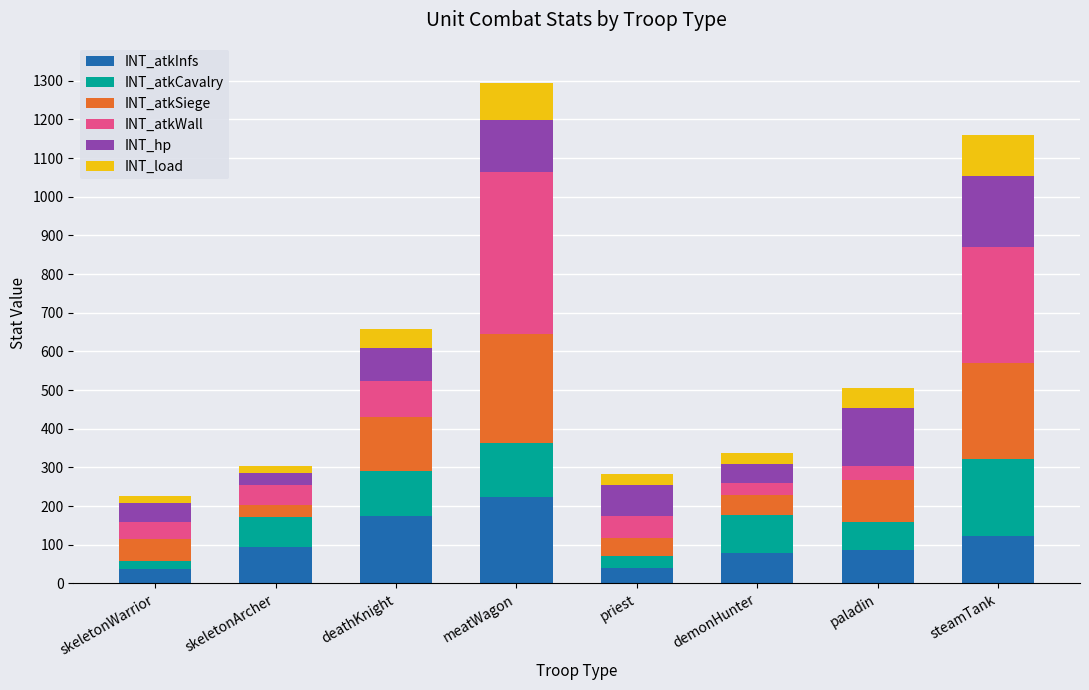

What is the highest value of the INT_atkInfs series?

224